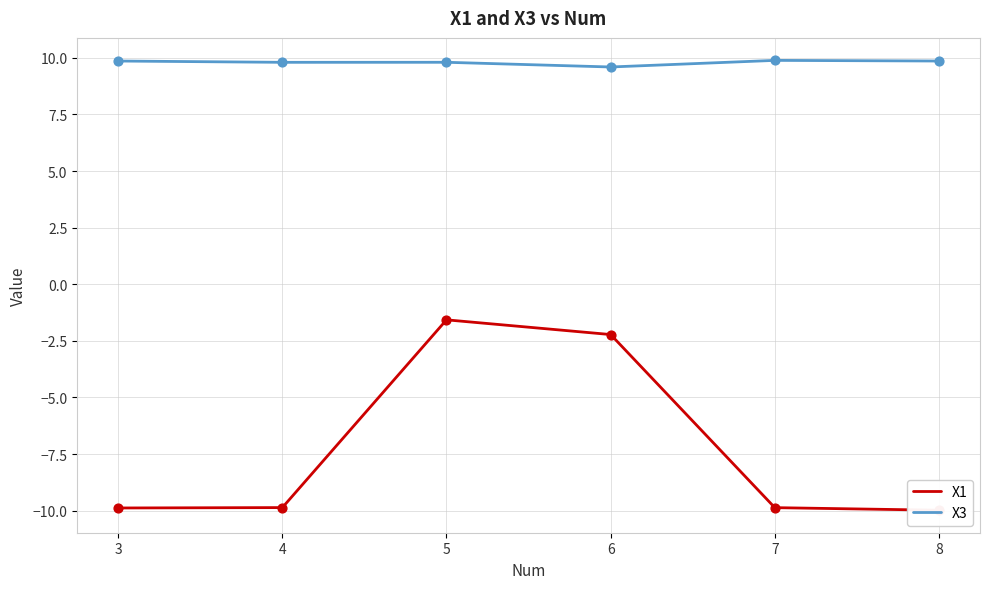

Which series has the largest total across all categories?

X3